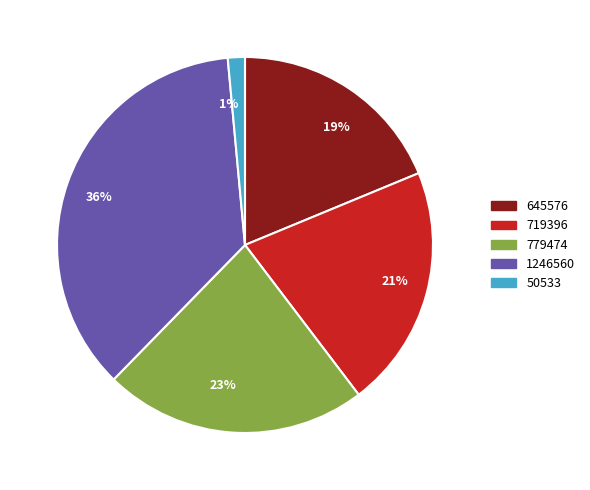

The 36% slice represents 36% of the pie. True or false?

True